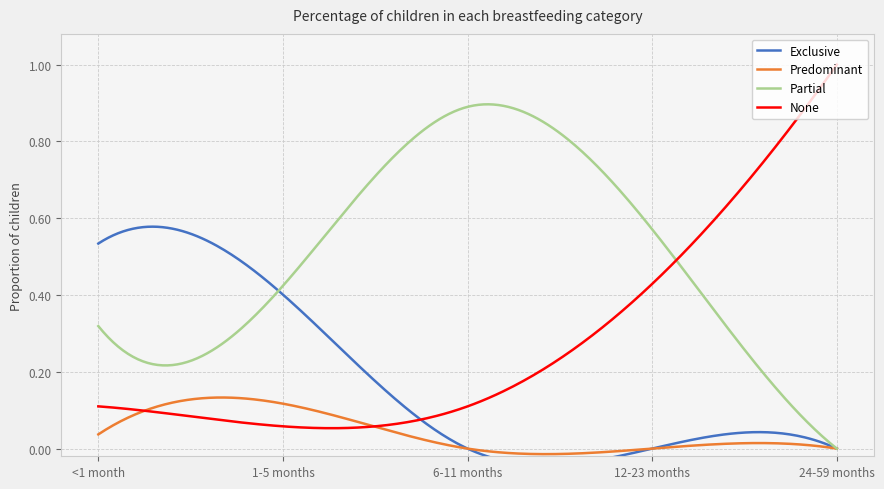

True or false: Partial and Exclusive cross at least once.

True